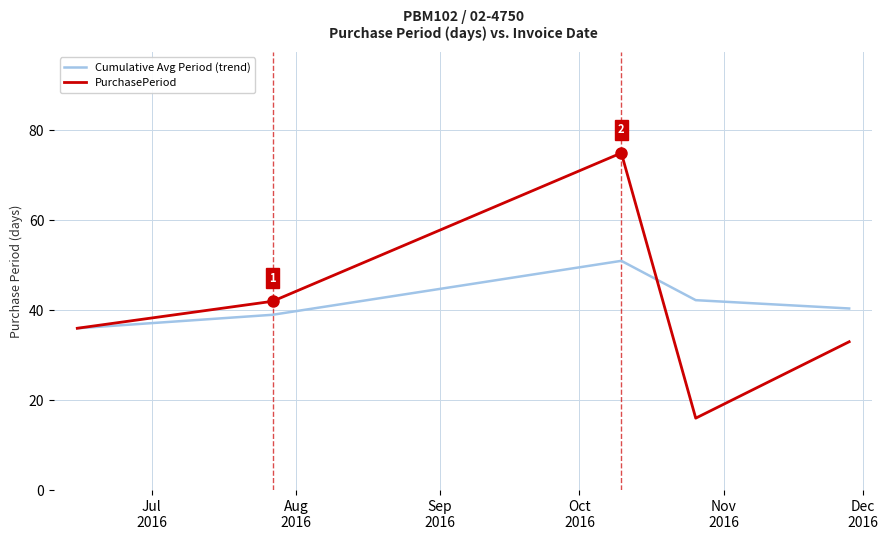

At how many categories does at least one series exceed 56?

1